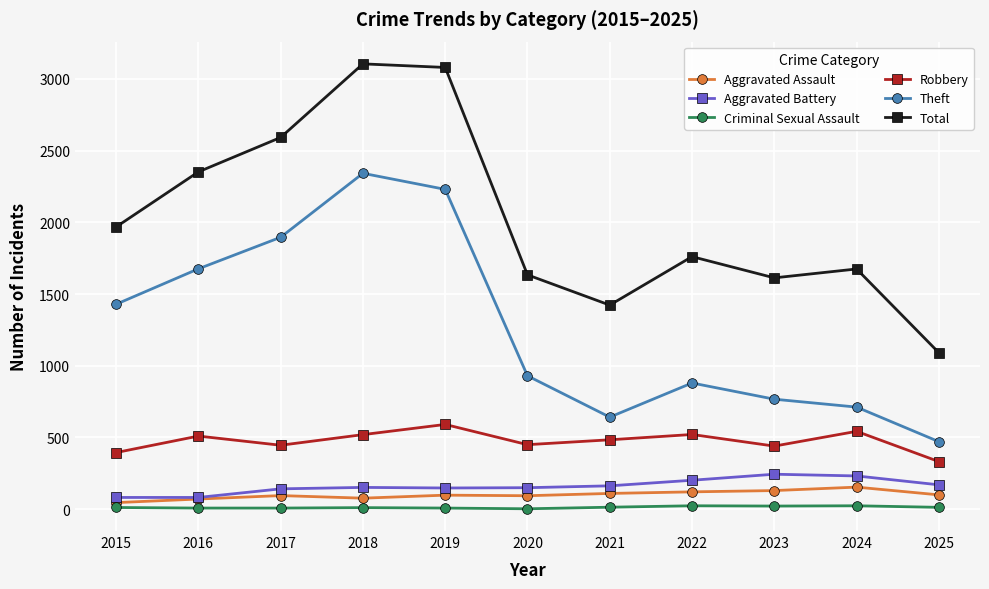

What is the lowest value of the Robbery series?

332